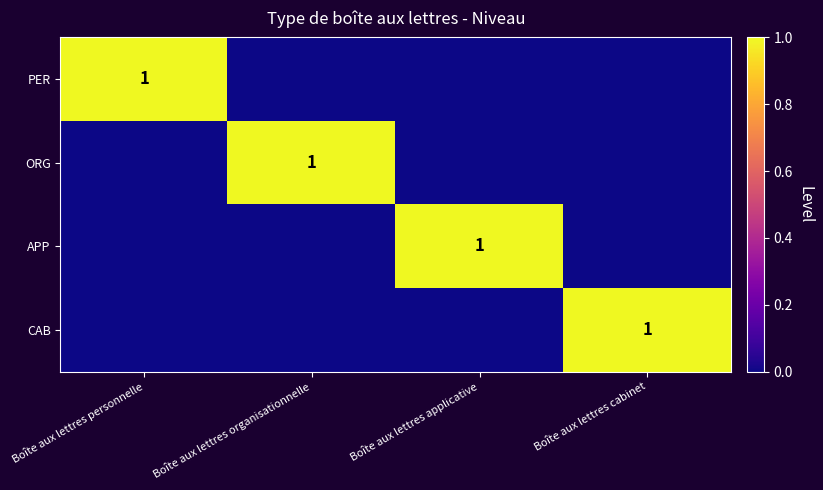

The PER series shows 0 at Boîte aux lettres personnelle. True or false?

False